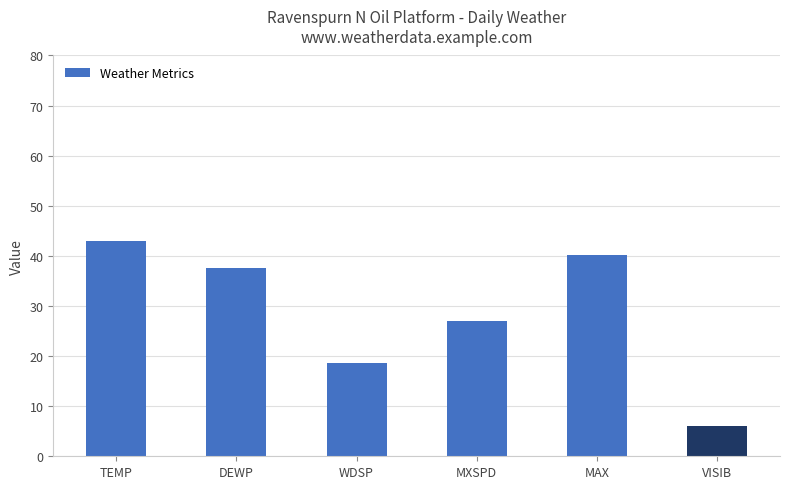

Reading left to right, transcribe all the data shown in this chart.

43.0	37.6	18.6	27.0	40.1	6.0